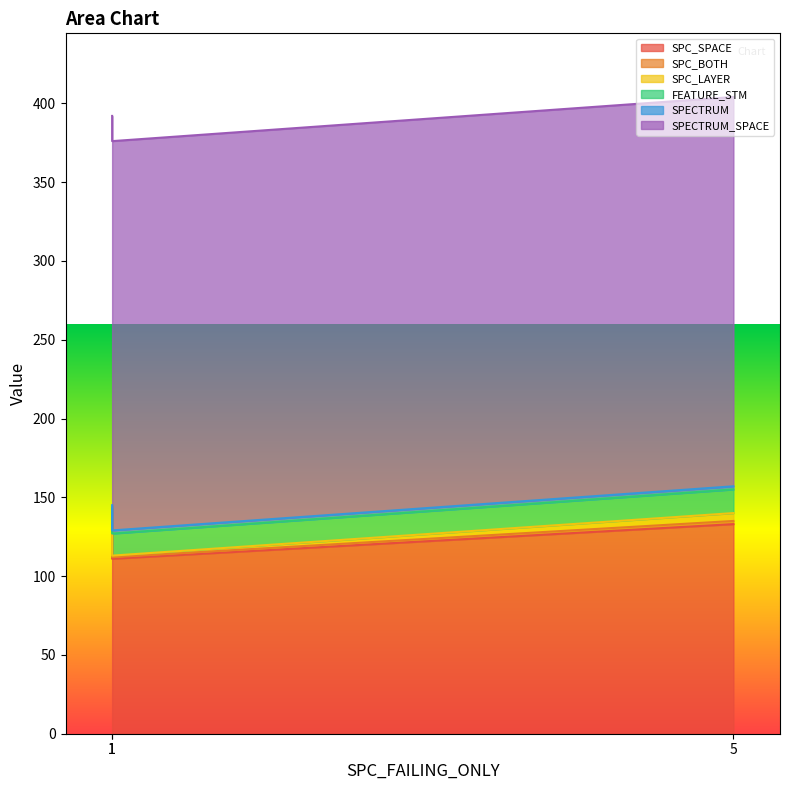

How many lines are shown in the chart?

6